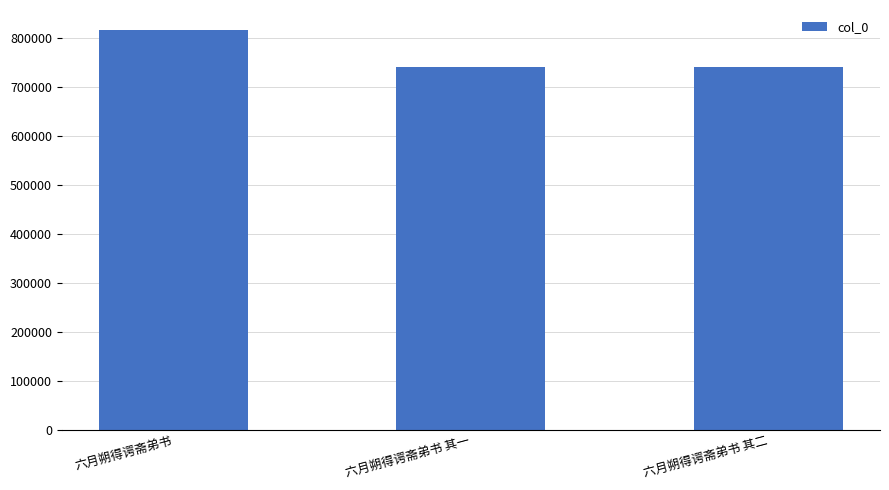

What is the average value?

765441